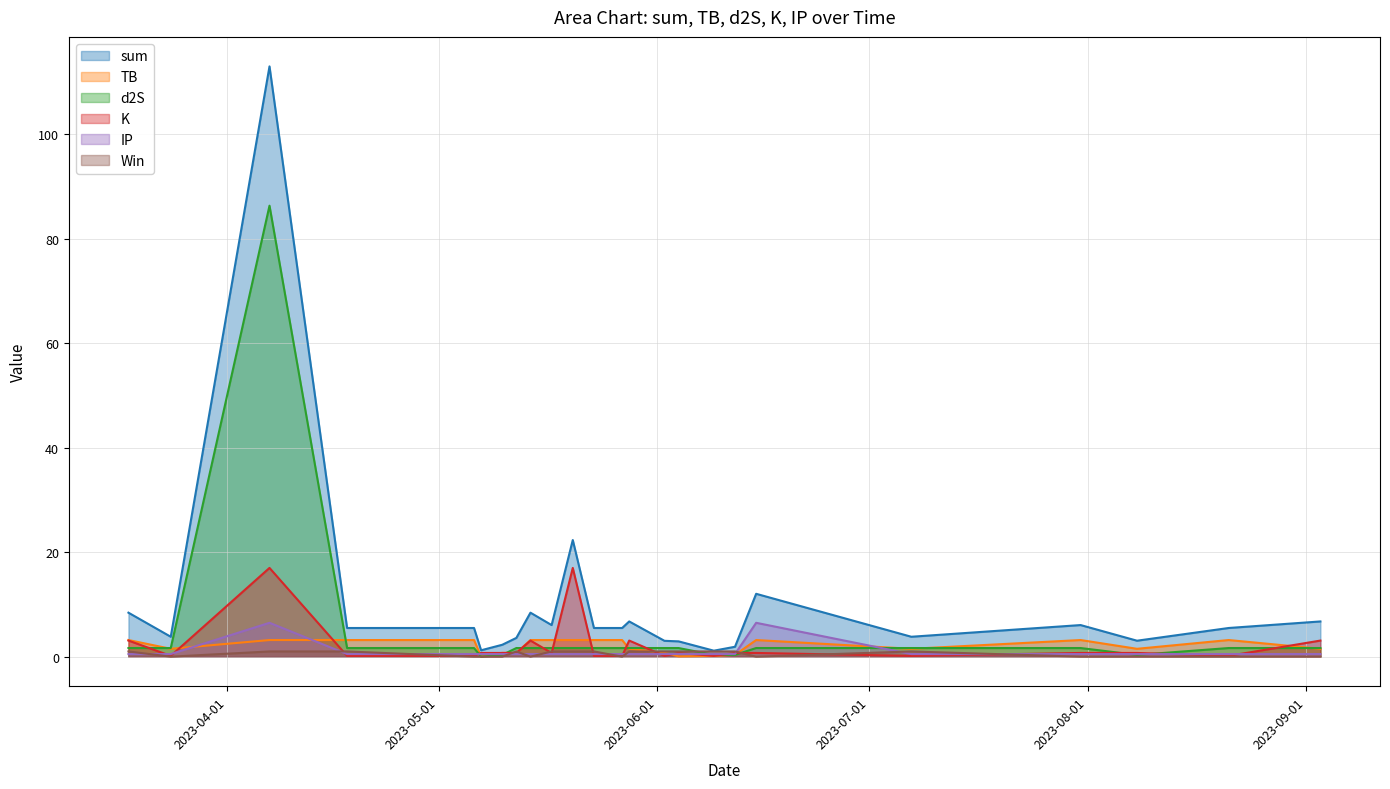

What is the maximum value shown in the chart?

112.9